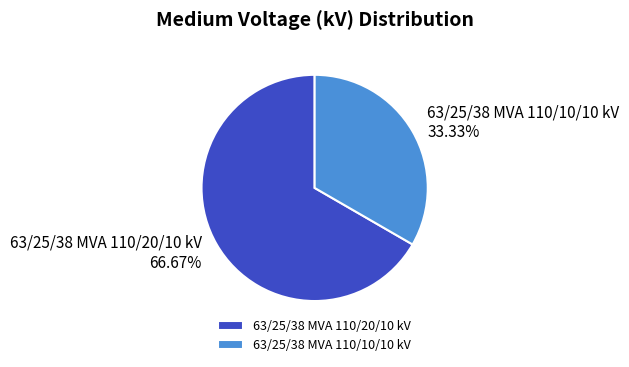

Does any single category account for the majority?

Yes